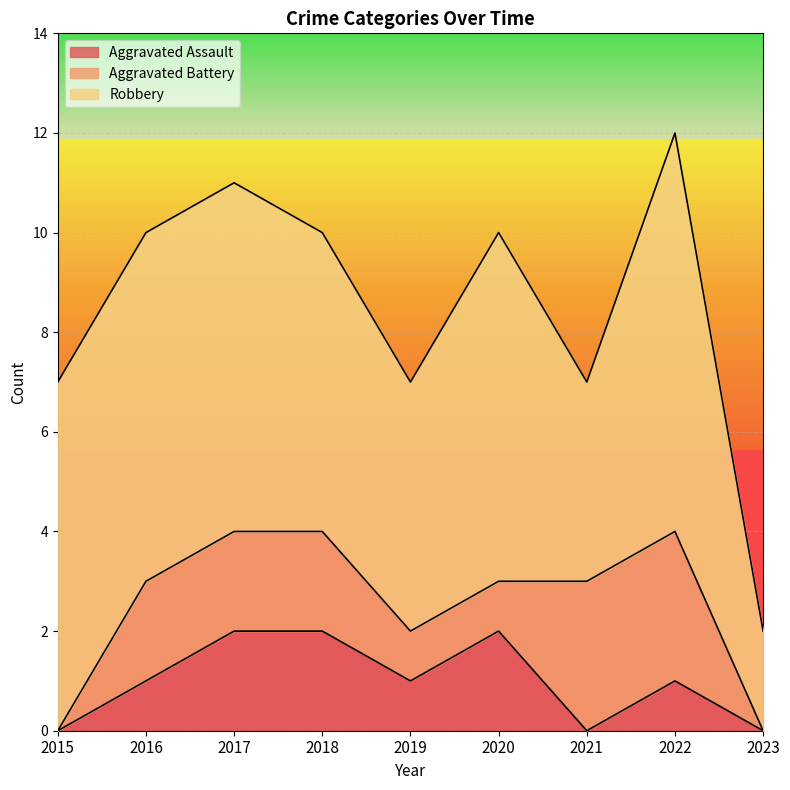

What is the average value of the Aggravated Battery series?

2